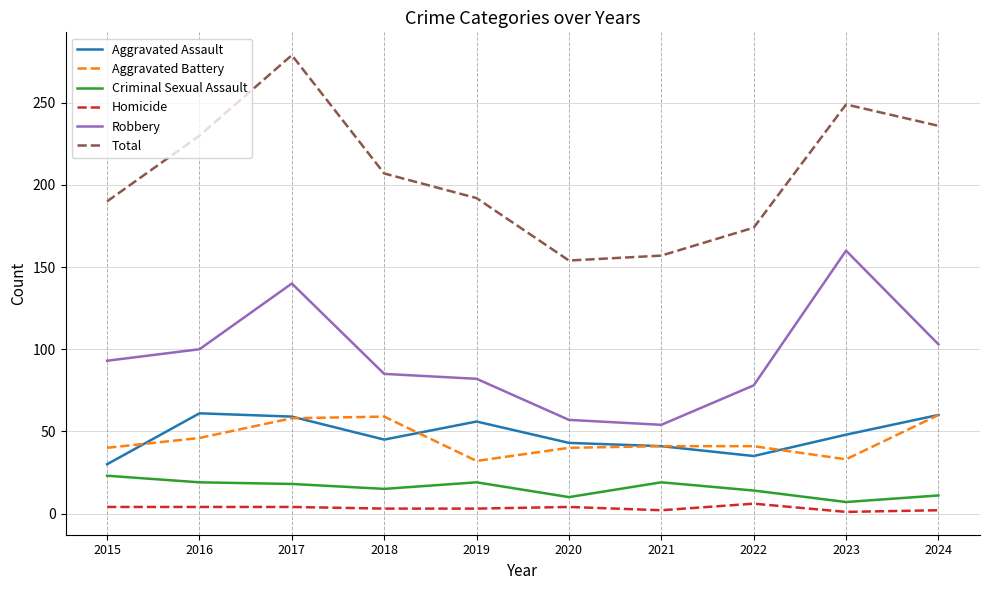

Which series has the largest range (max minus min)?

Total